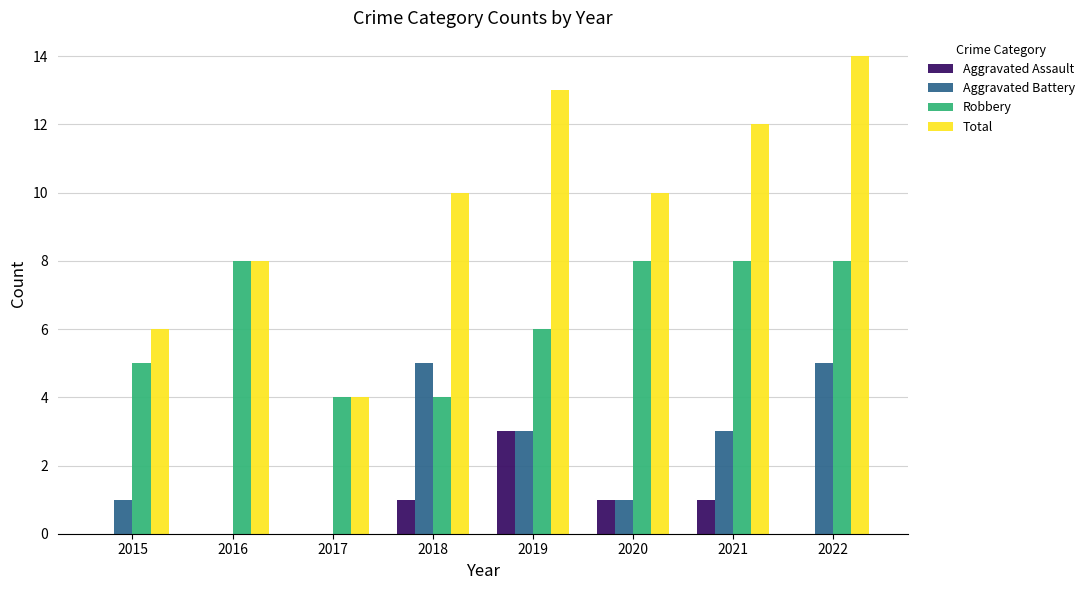

At which category is the sum across all series the highest?

2022